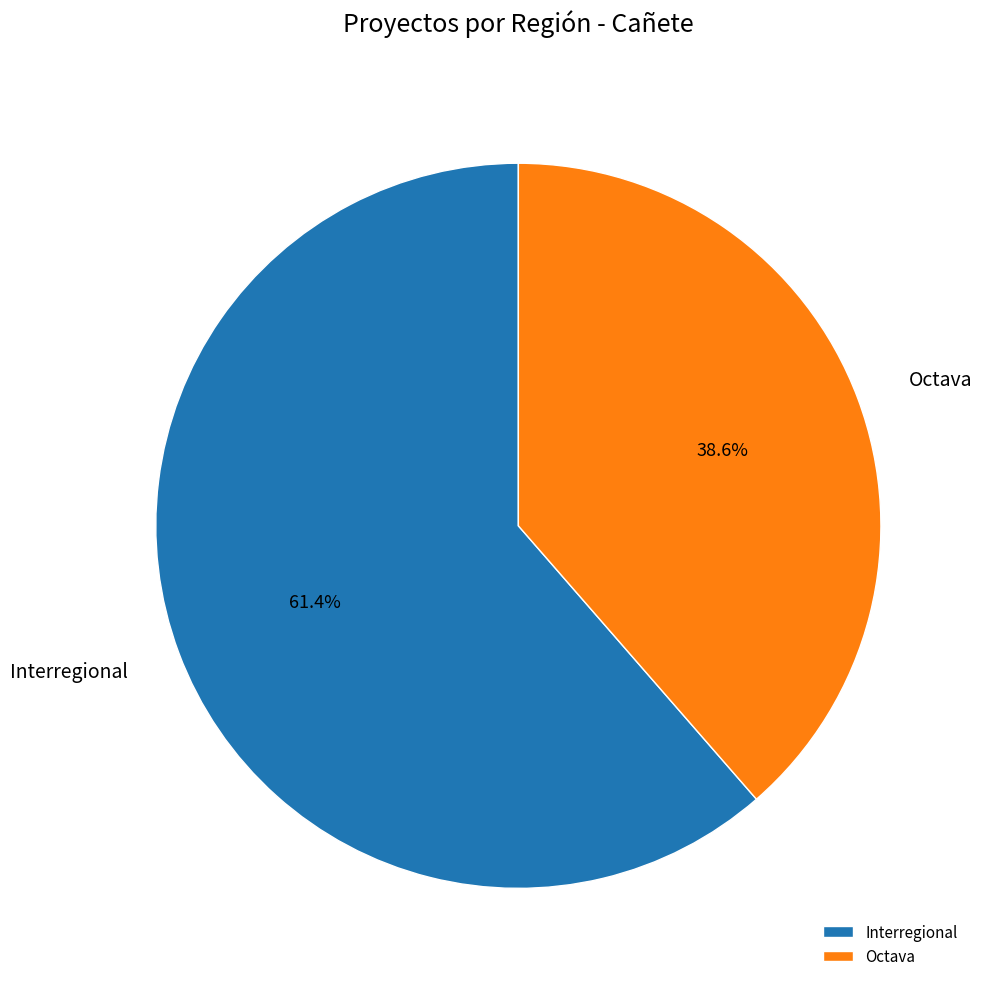

What percentage is the Octava slice, to the nearest percent?

39%